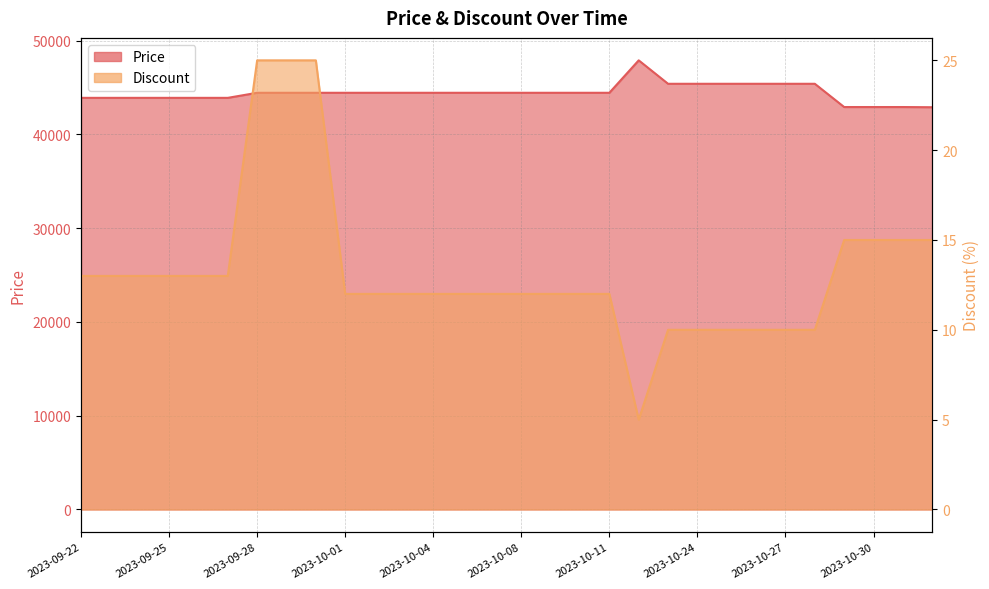

Rank the series by their average value, from lowest to highest.

Discount, Price